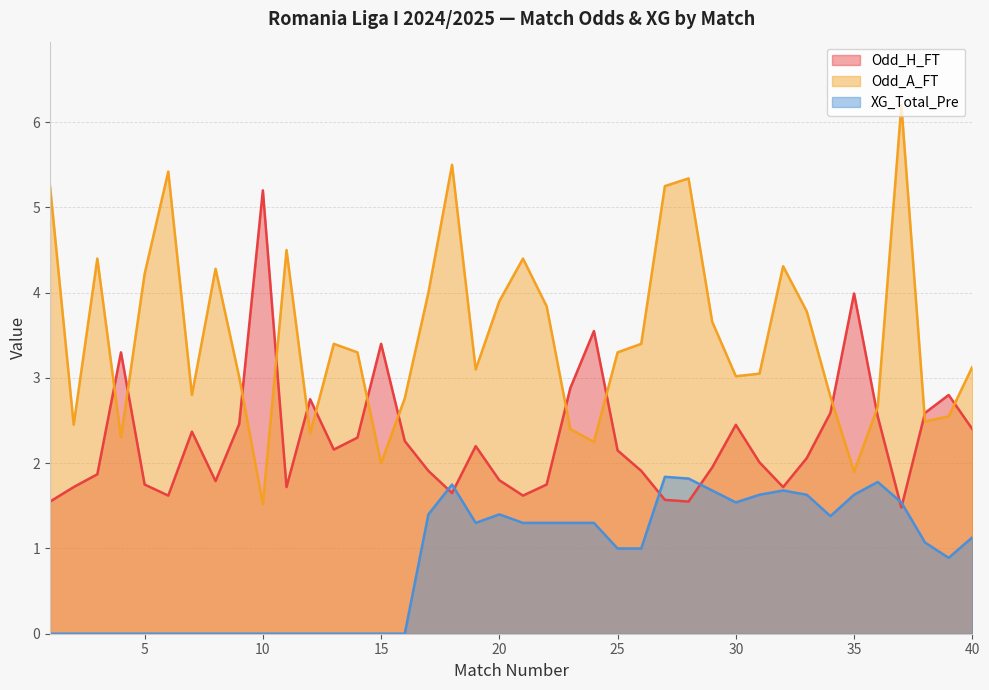

Which has a higher value, 3 or 37?

3